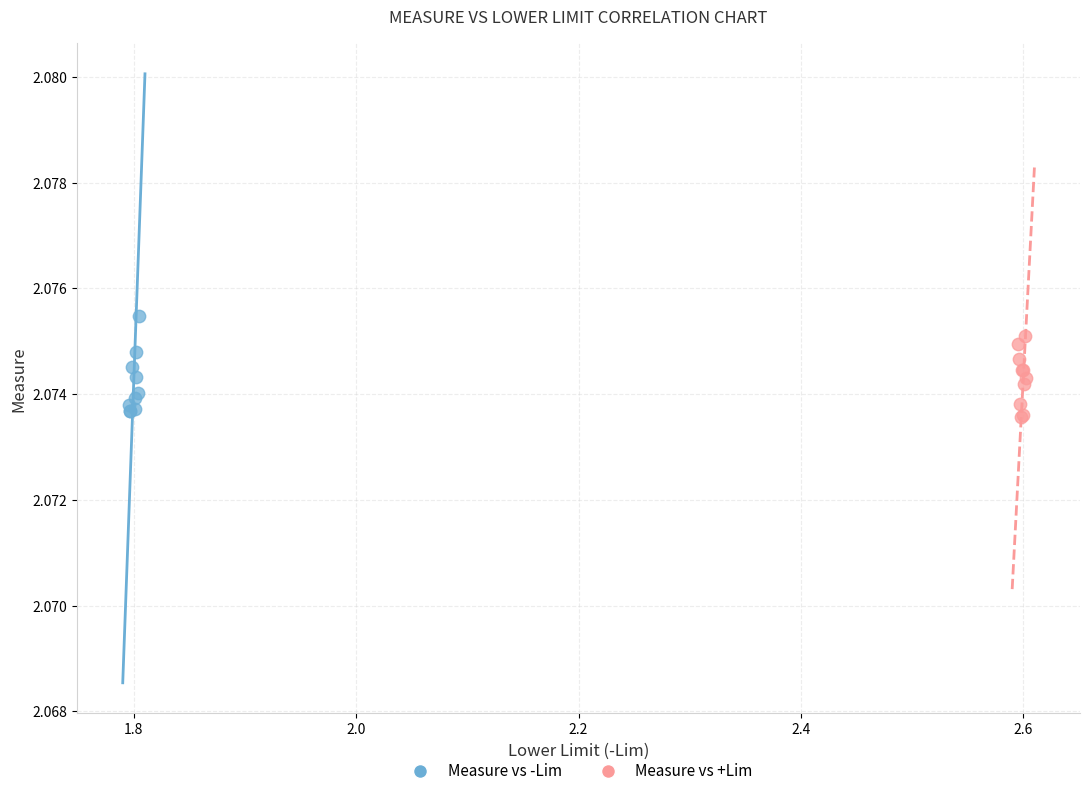

Which series contains the highest Y value?

Measure vs -Lim